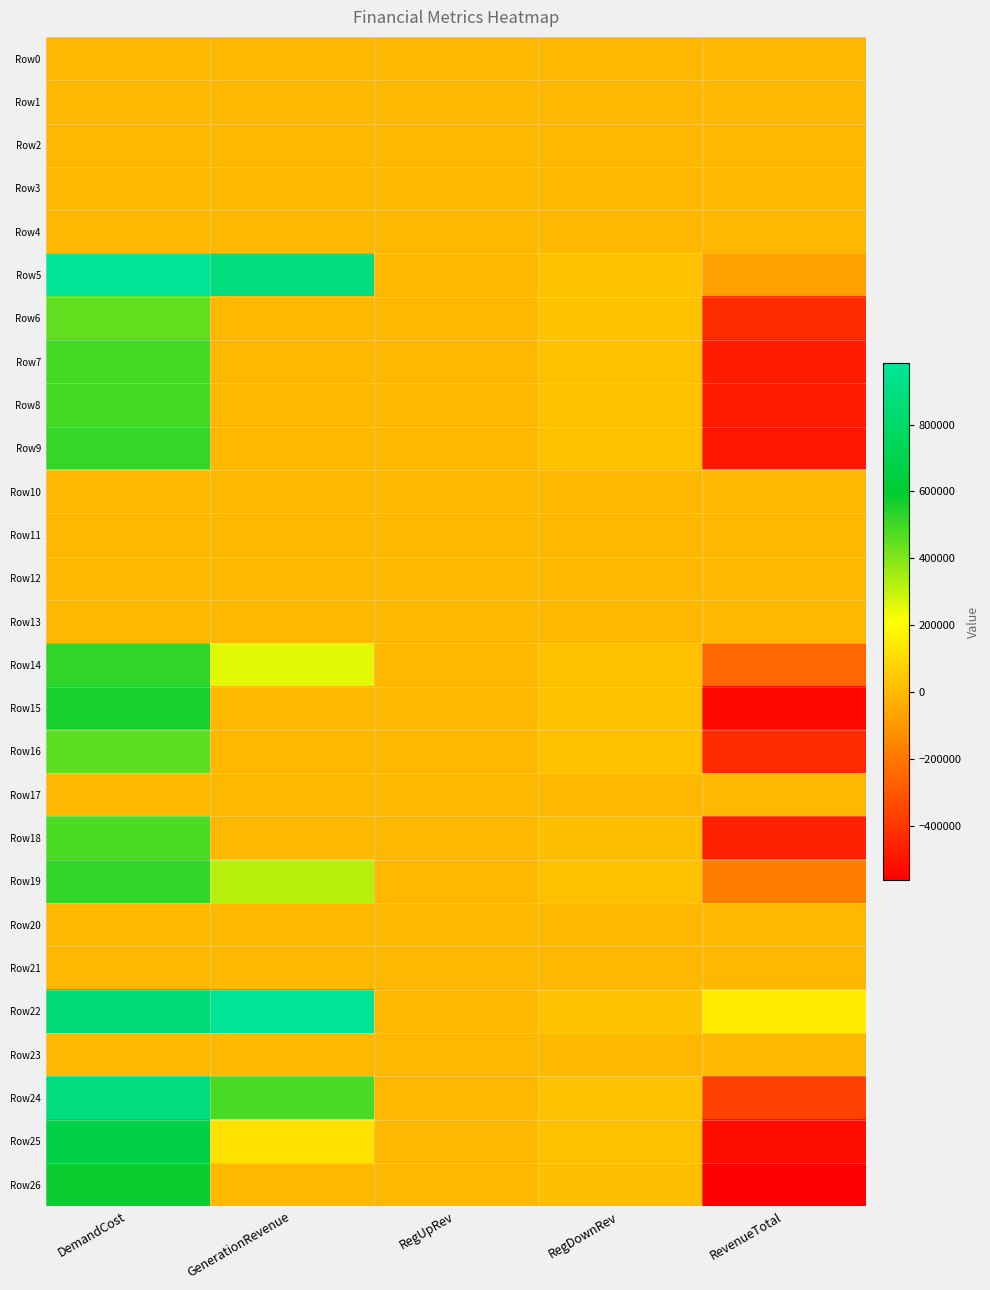

At which category is the sum across all series the highest?

DemandCost